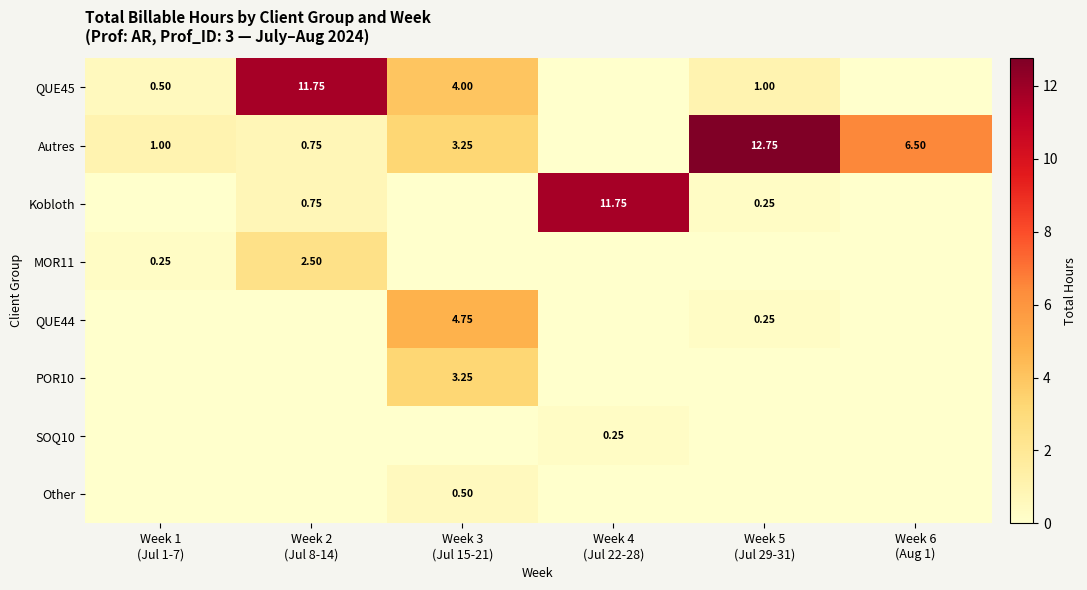

Rank the series at Week 4 (Jul 22-28) from lowest to highest value.

QUE45, Autres, MOR11, QUE44, POR10, Other, SOQ10, Kobloth